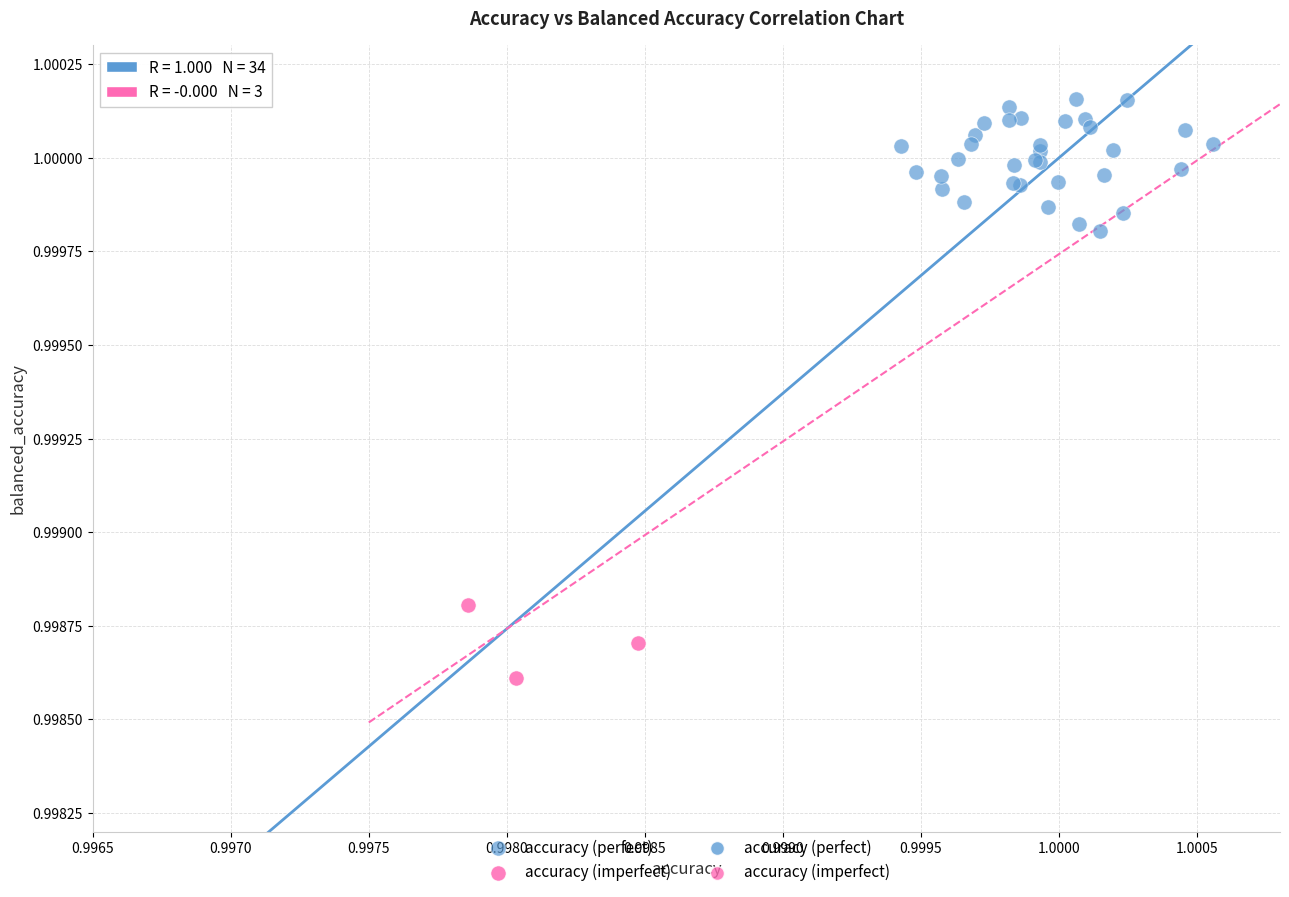

Which series reaches the minimum Y coordinate?

accuracy (imperfect)